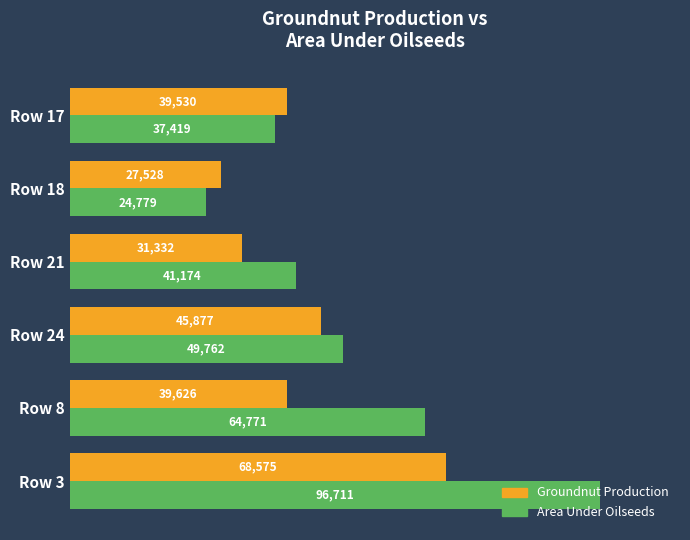

Is it true that Area Under Oilseeds (Groundnut) equals 0.5 at Row 3?

False